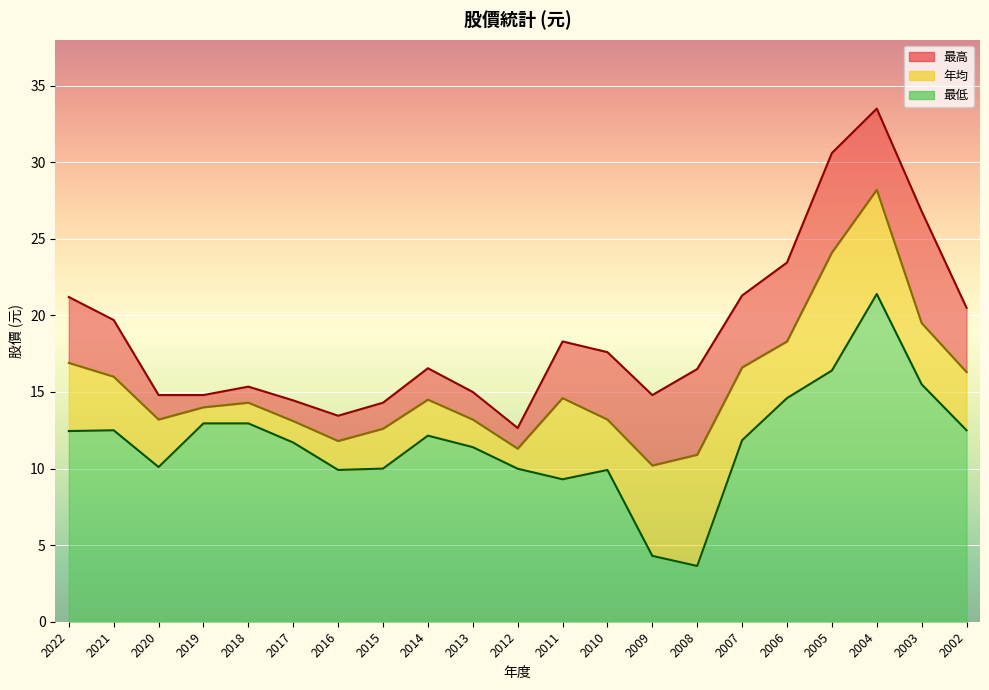

What is the total value across all series at 2009?

29.3